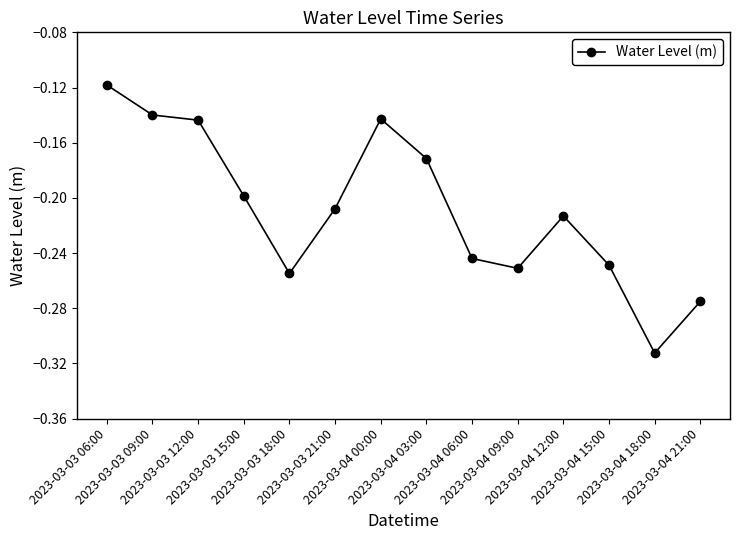

Count the number of data series in this chart.

1